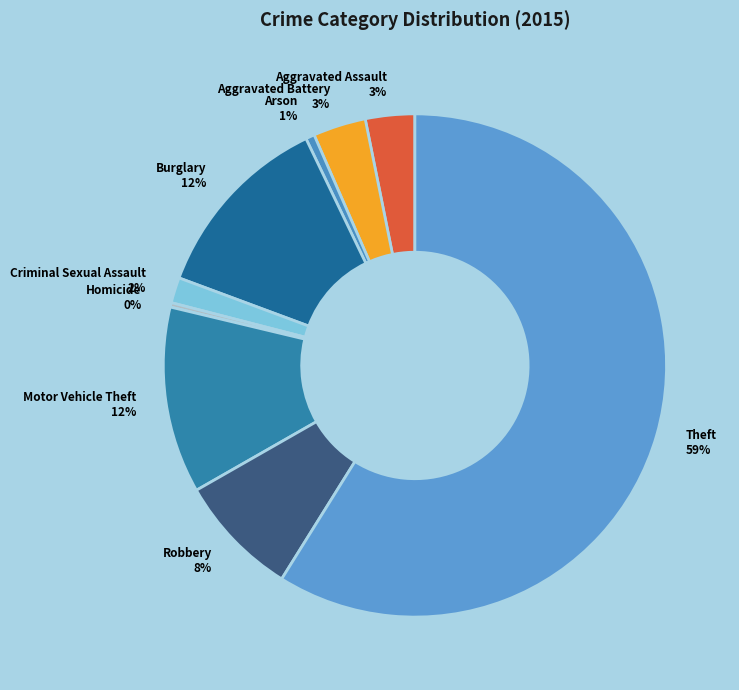

Count the number of slices in the pie.

9